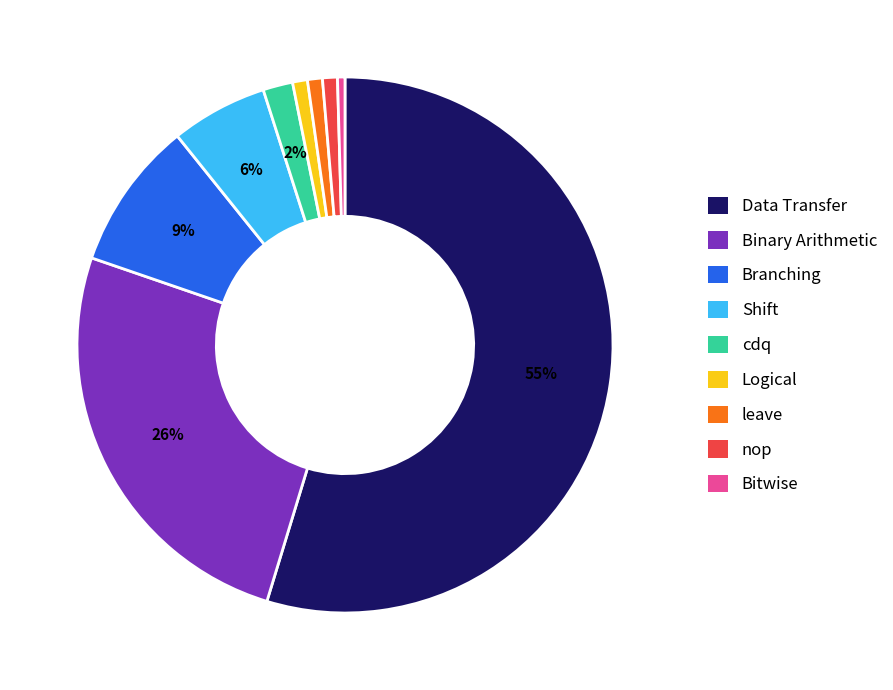

Which slice is the largest?

Data Transfer